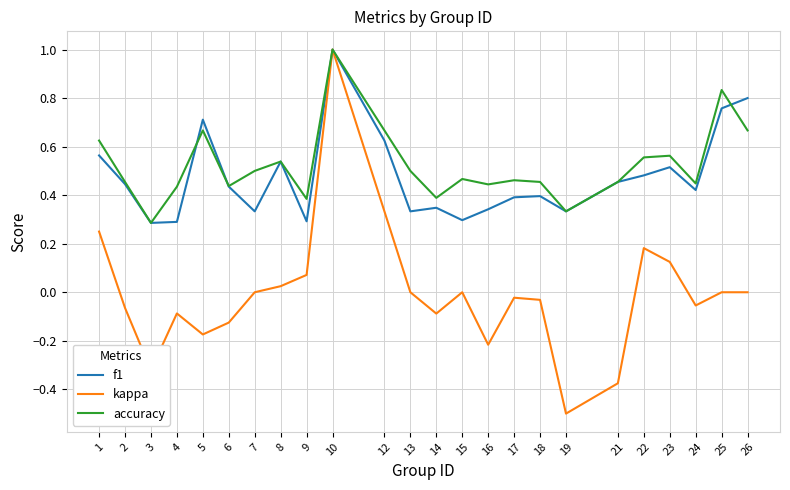

True or false: kappa has a value of -0.1 at 24.

True